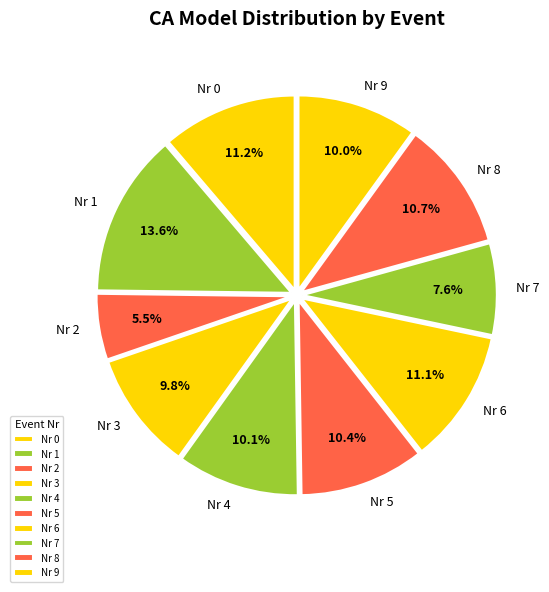

Is Nr 0 the majority of the pie?

No